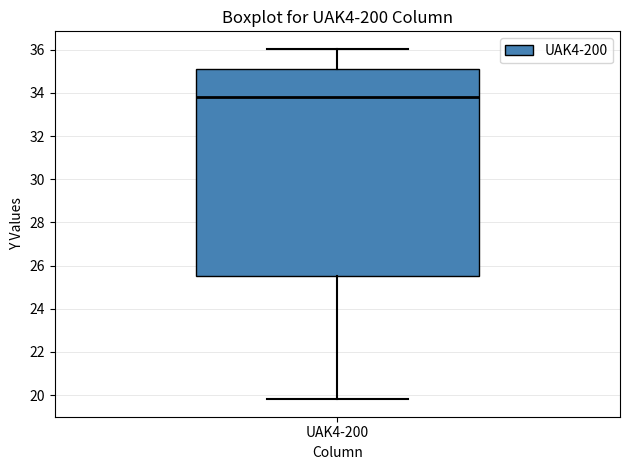

Where is the lower edge of the box for UAK4-200 on the y-axis? The values are not printed on the chart, so give them approximately, as read against the axis.

25.4